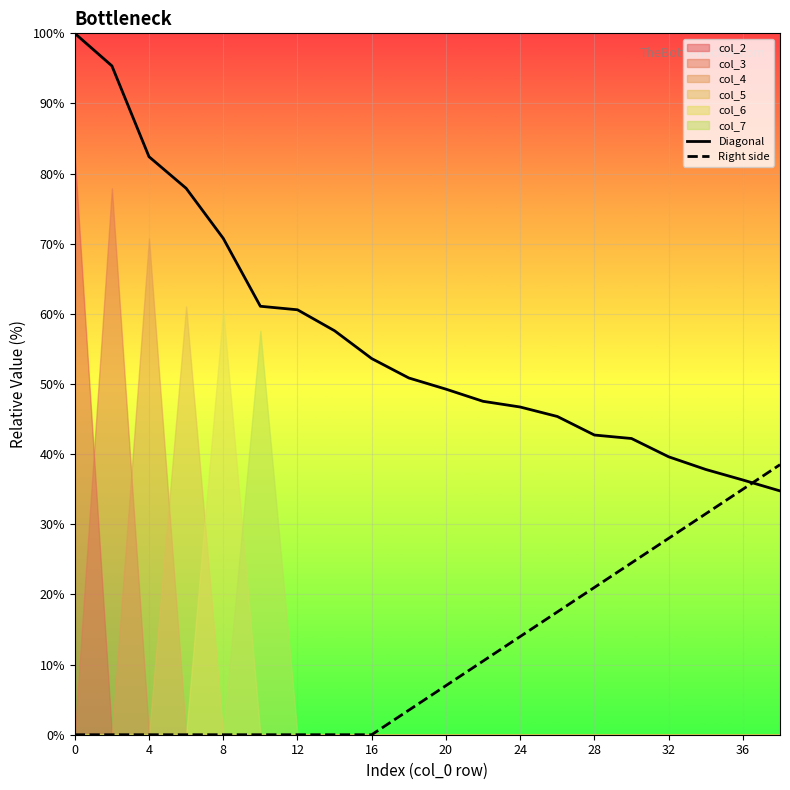

What is the difference between the maximum and minimum values in the Diagonal series?

65.2